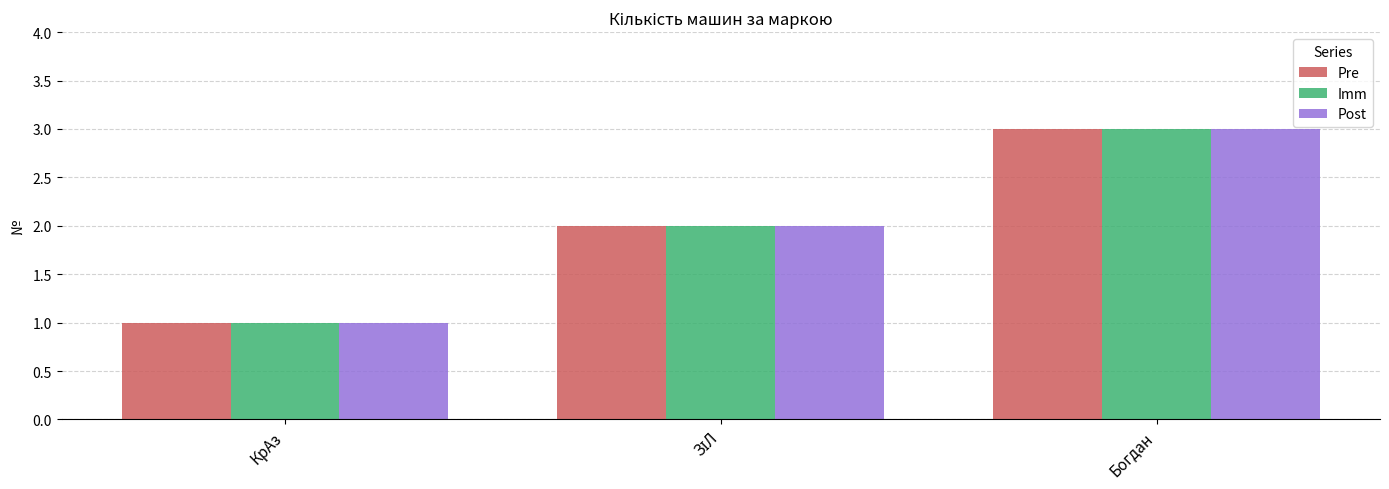

Is it true that Pre equals 1 at Богдан?

False